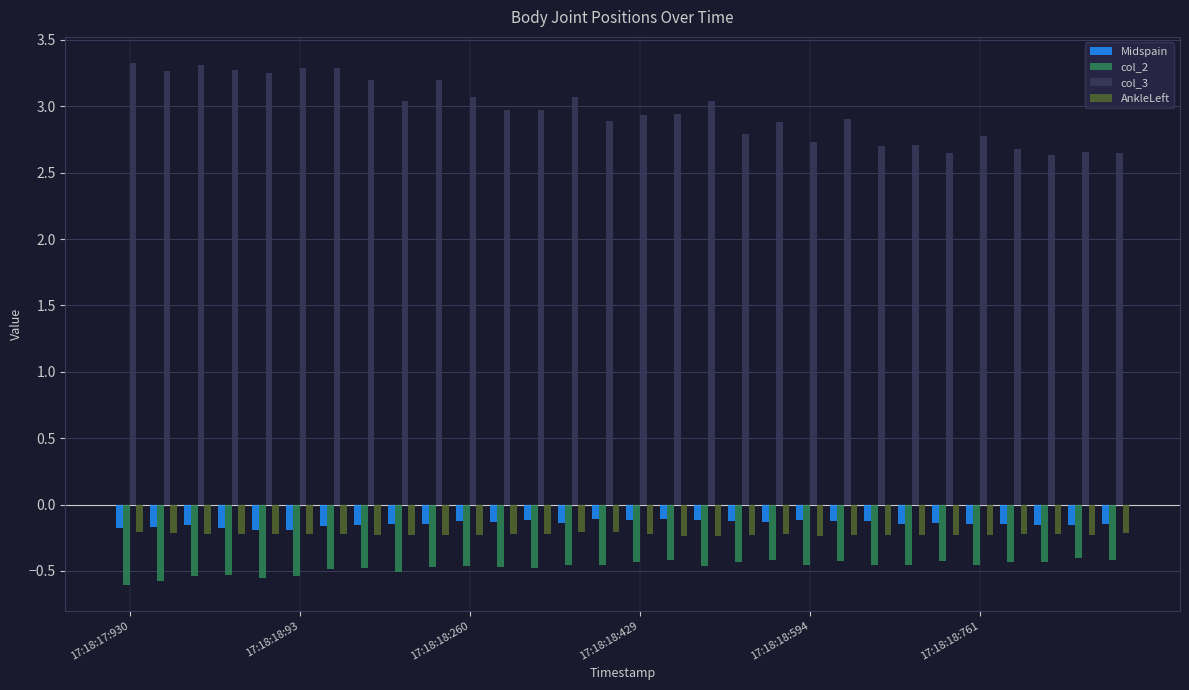

What is the sum of all col_2 values?

-14.1